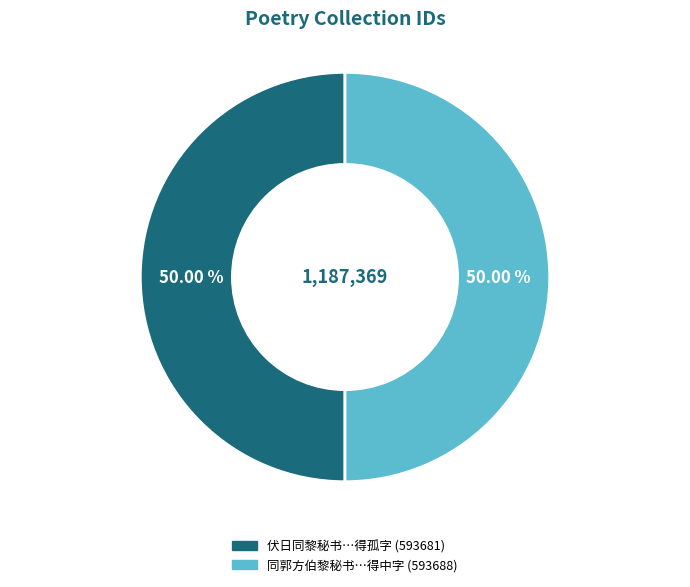

Rank the categories by value from lowest to highest.

伏日同黎秘书余太史李明府集莲花庵得孤字, 同郭方伯黎秘书范鸿胪李明府集广济寺禅室得中字